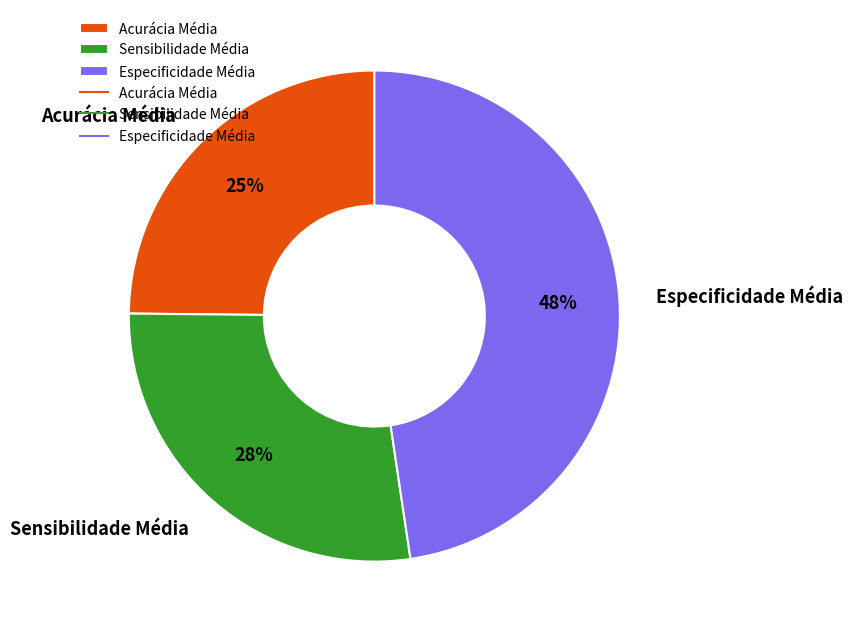

What percentage is the Acurácia Média slice, to the nearest percent?

25%